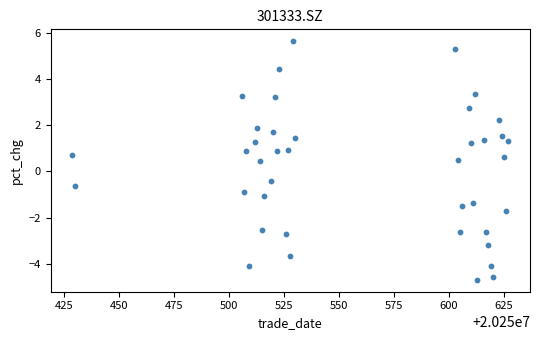

What is the range of X values (max minus min)?

198.0